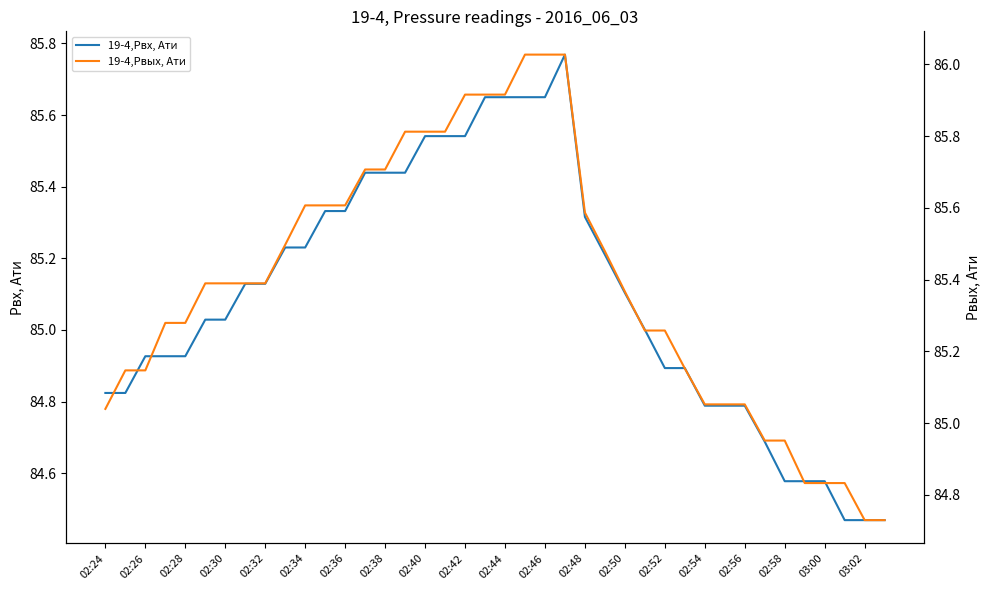

Which series has the largest total across all categories?

19-4,Pвых, Ати